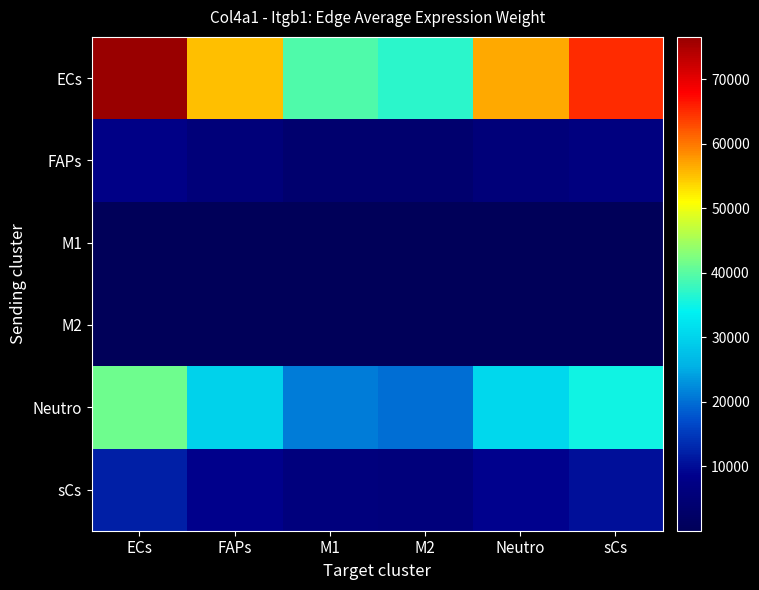

Reading left to right, list all the values displayed in this chart.

ECs: ECs=76573.5	FAPs=55257.9	M1=39330.5	M2=37052.4	Neutro=56639.3	sCs=65095.6
FAPs: ECs=7572.2	FAPs=5464.3	M1=3889.3	M2=3664.0	Neutro=5600.9	sCs=6437.2
M1: ECs=72.2	FAPs=52.1	M1=37.1	M2=35.0	Neutro=53.4	sCs=61.4
M2: ECs=148.0	FAPs=106.8	M1=76.0	M2=71.6	Neutro=109.5	sCs=125.8
Neutro: ECs=41316.3	FAPs=29815.2	M1=21221.3	M2=19992.1	Neutro=30560.5	sCs=35123.3
sCs: ECs=12020.4	FAPs=8674.3	M1=6174.0	M2=5816.4	Neutro=8891.1	sCs=10218.6